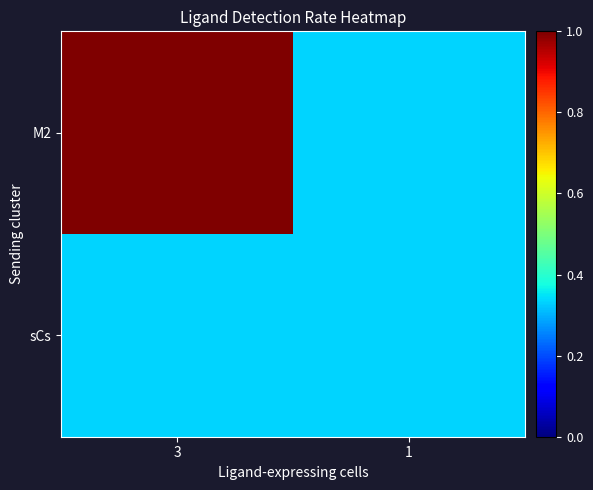

What is the minimum value shown in the chart?

0.3